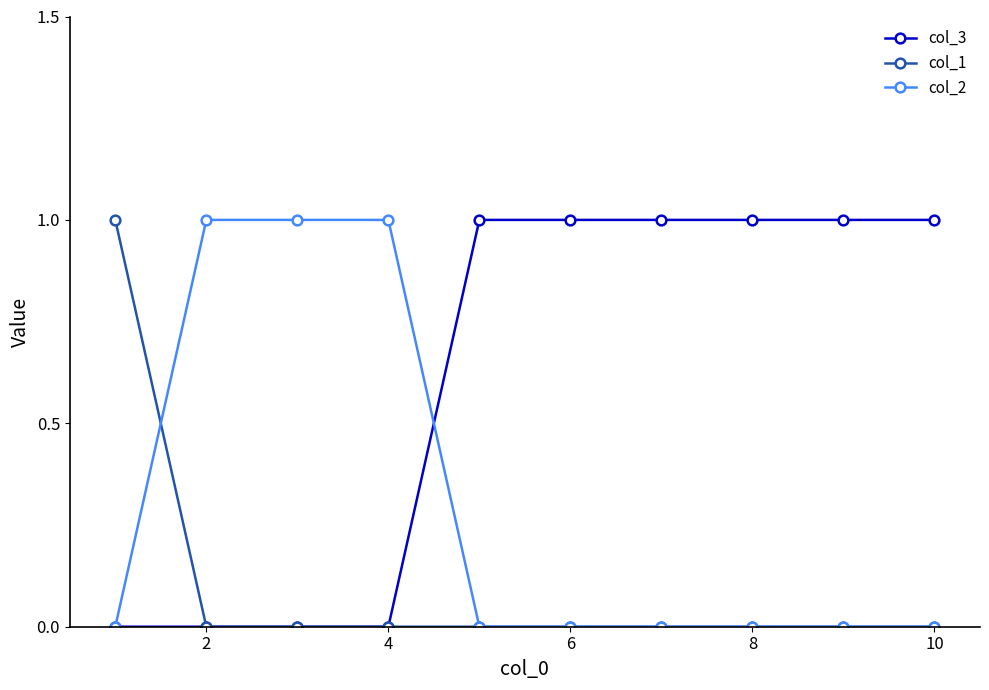

How many data points does each series have?

10